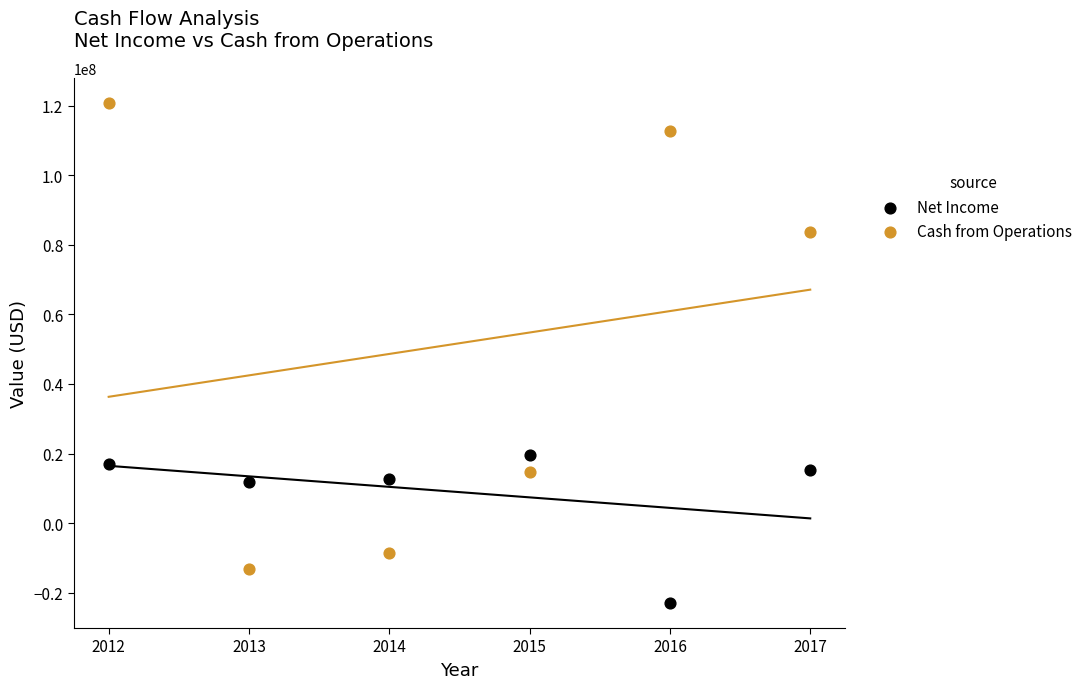

Across all data points, what is the range of X values (max minus min)?

5